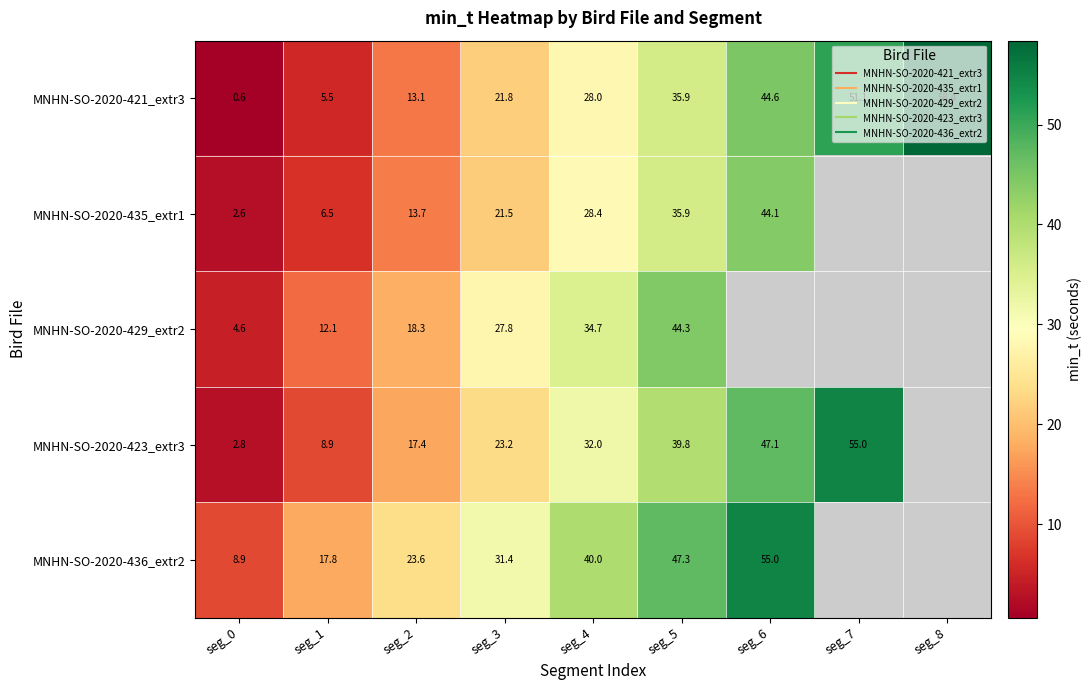

What is the greatest value displayed?

58.4